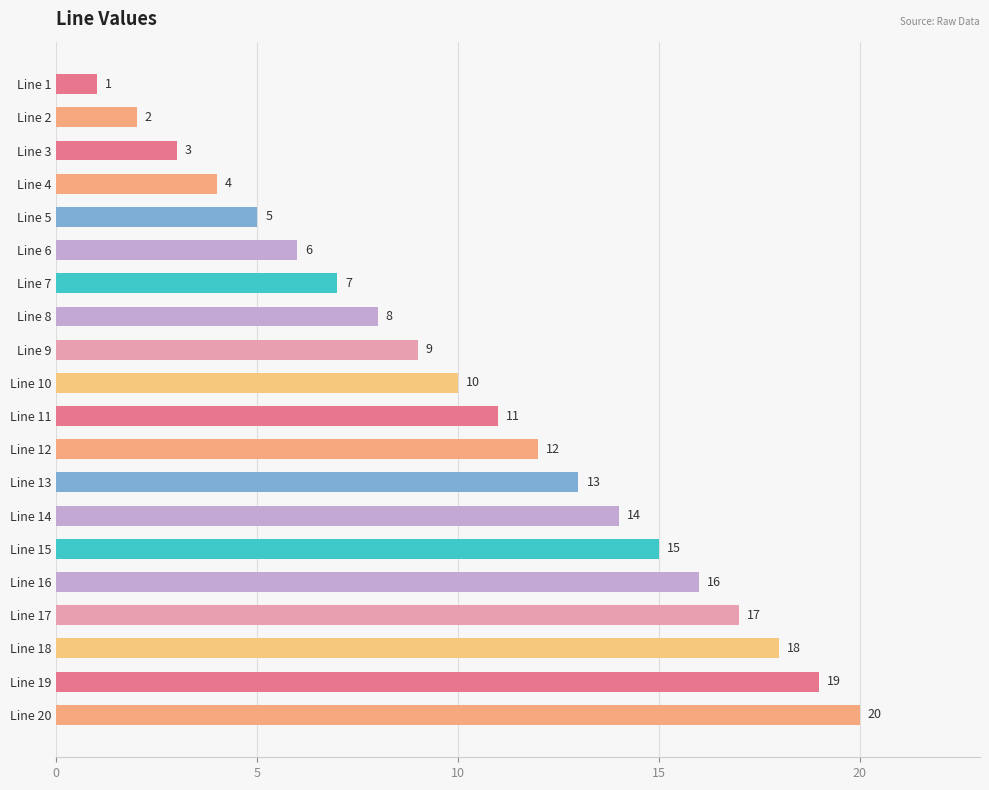

What is the approximate value at Line 11?

11